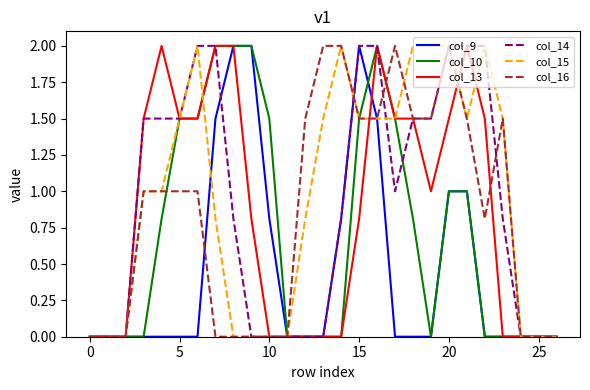

What is the greatest value displayed?

2.0